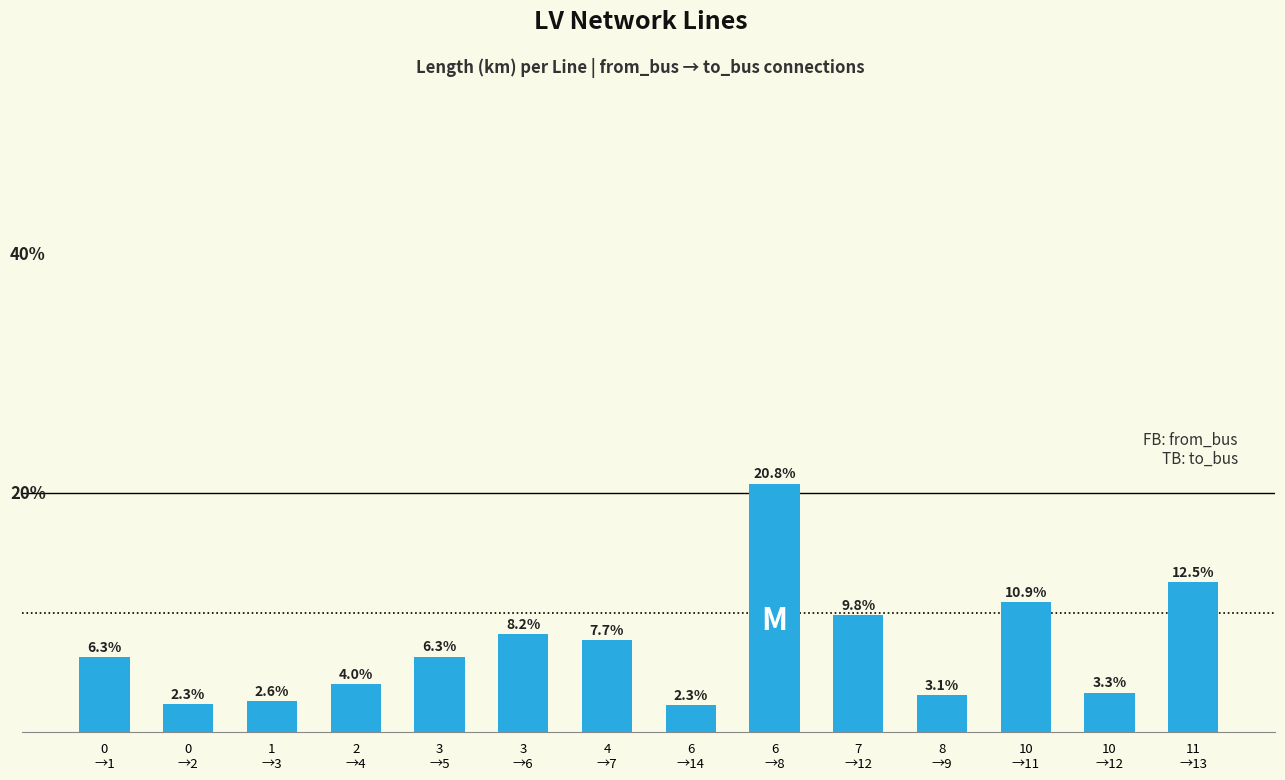

Reading right to left, extract all data points from this chart.

11
→13=0.1	10
→12=0.0	10
→11=0.1	8
→9=0.0	7
→12=0.1	6
→8=0.1	6
→14=0.0	4
→7=0.1	3
→6=0.1	3
→5=0.0	2
→4=0.0	1
→3=0.0	0
→2=0.0	0
→1=0.0